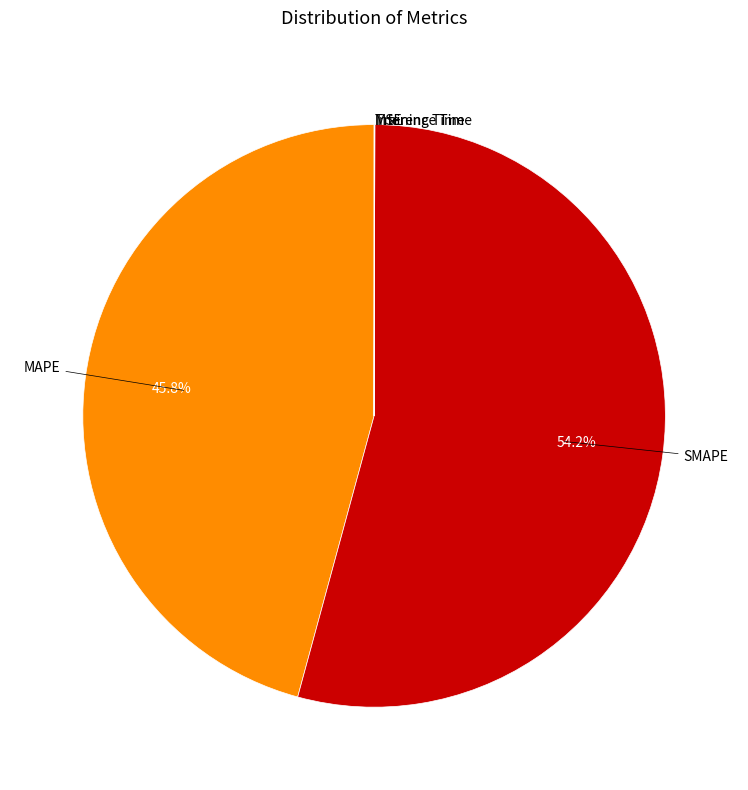

Is there a majority slice in this chart?

Yes